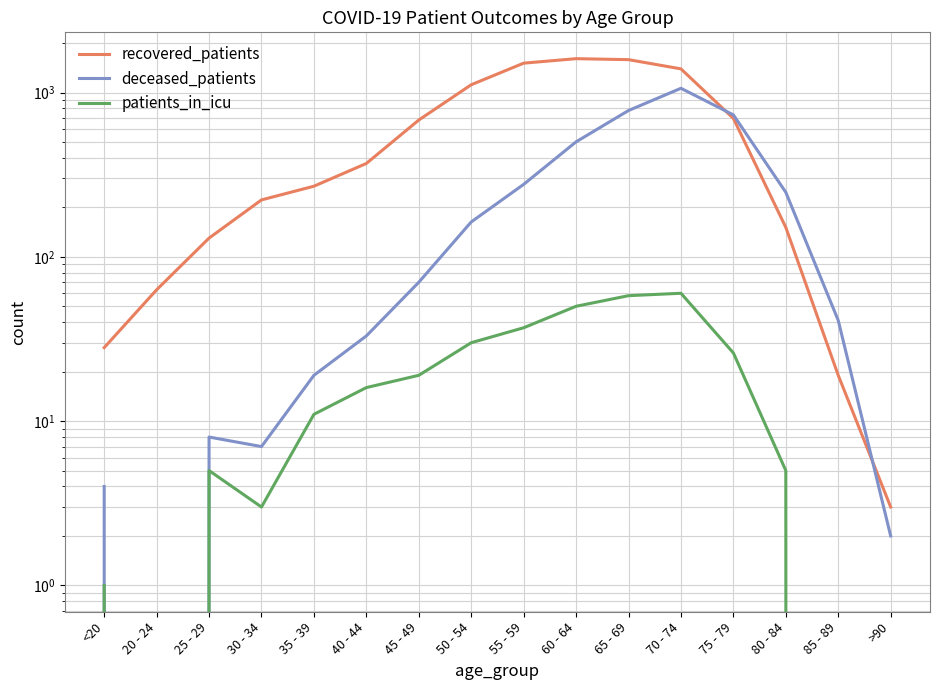

True or false: recovered_patients and deceased_patients cross at least once.

True